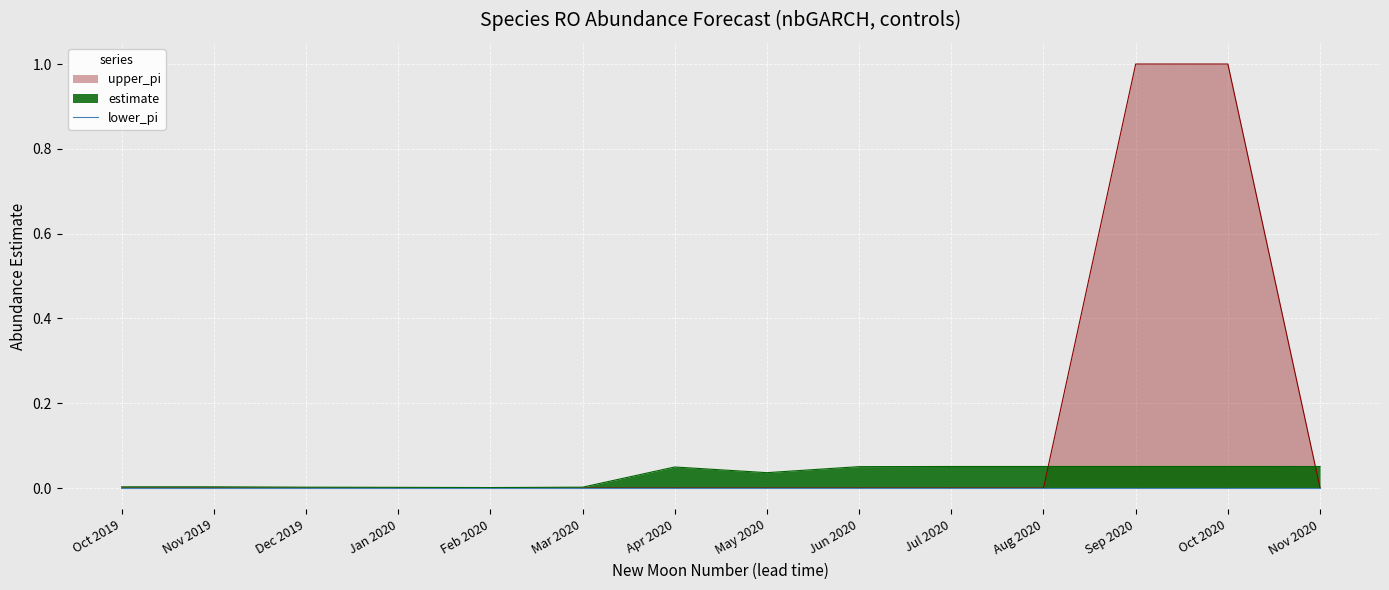

In estimate, how many points are higher than both neighbors (excluding endpoints)?

3